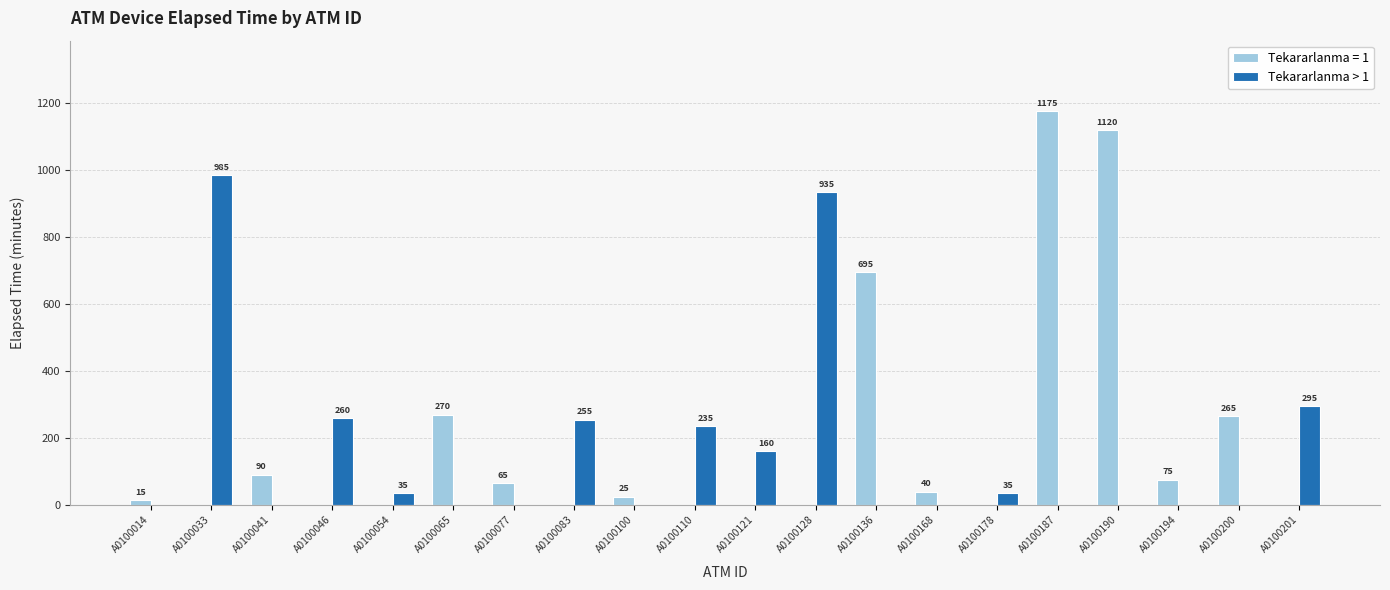

Reading left to right, list all the values displayed in this chart.

Tekararlanma = 1: 15	0	90	0	0	270	65	0	25	0	0	0	695	40	0	1175	1120	75	265	0
Tekararlanma > 1: 0	985	0	260	35	0	0	255	0	235	160	935	0	0	35	0	0	0	0	295